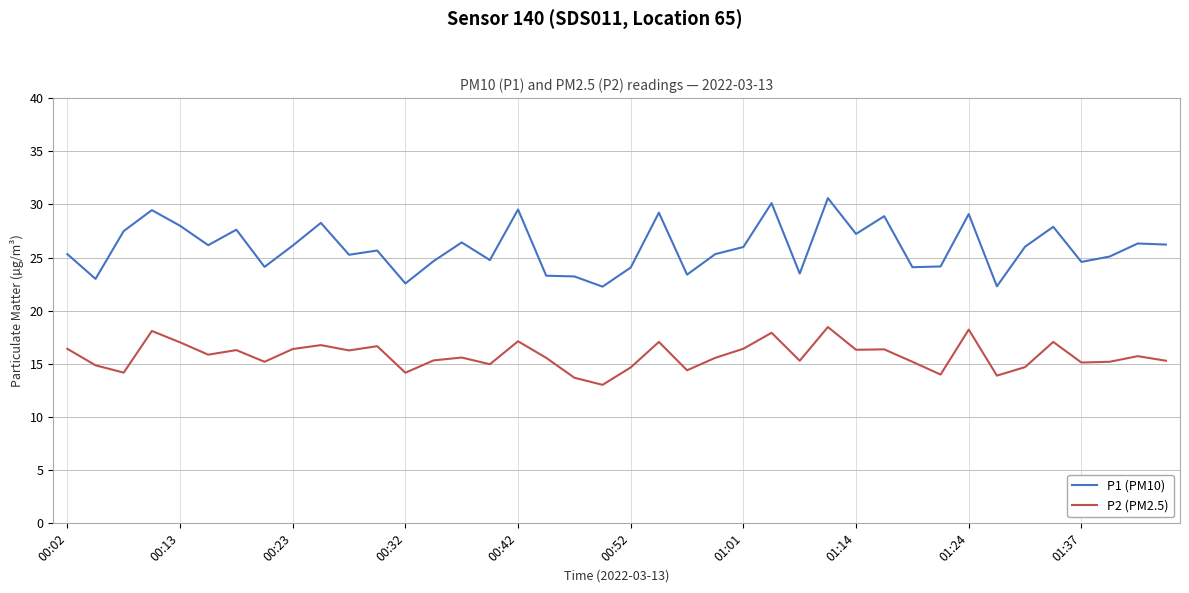

What is the maximum value shown in the chart?

30.6